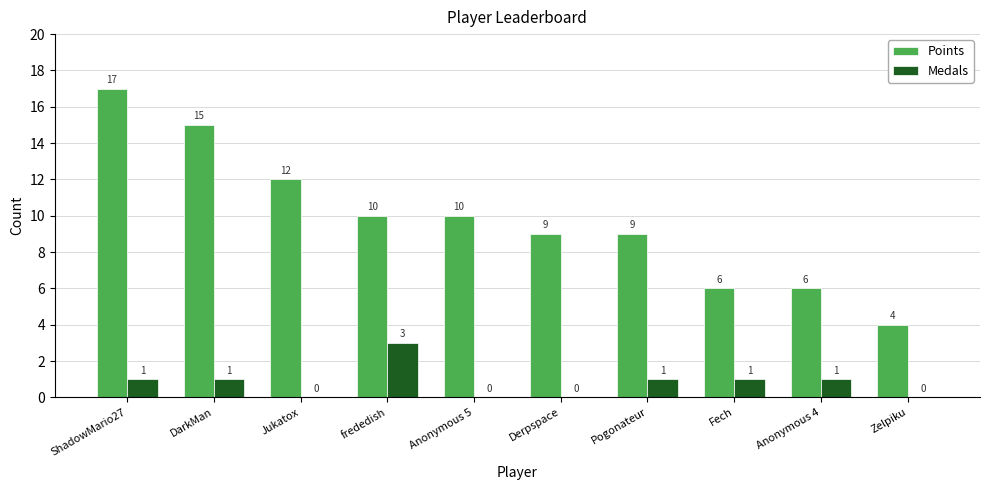

What is the total value across all series at Fech?

7